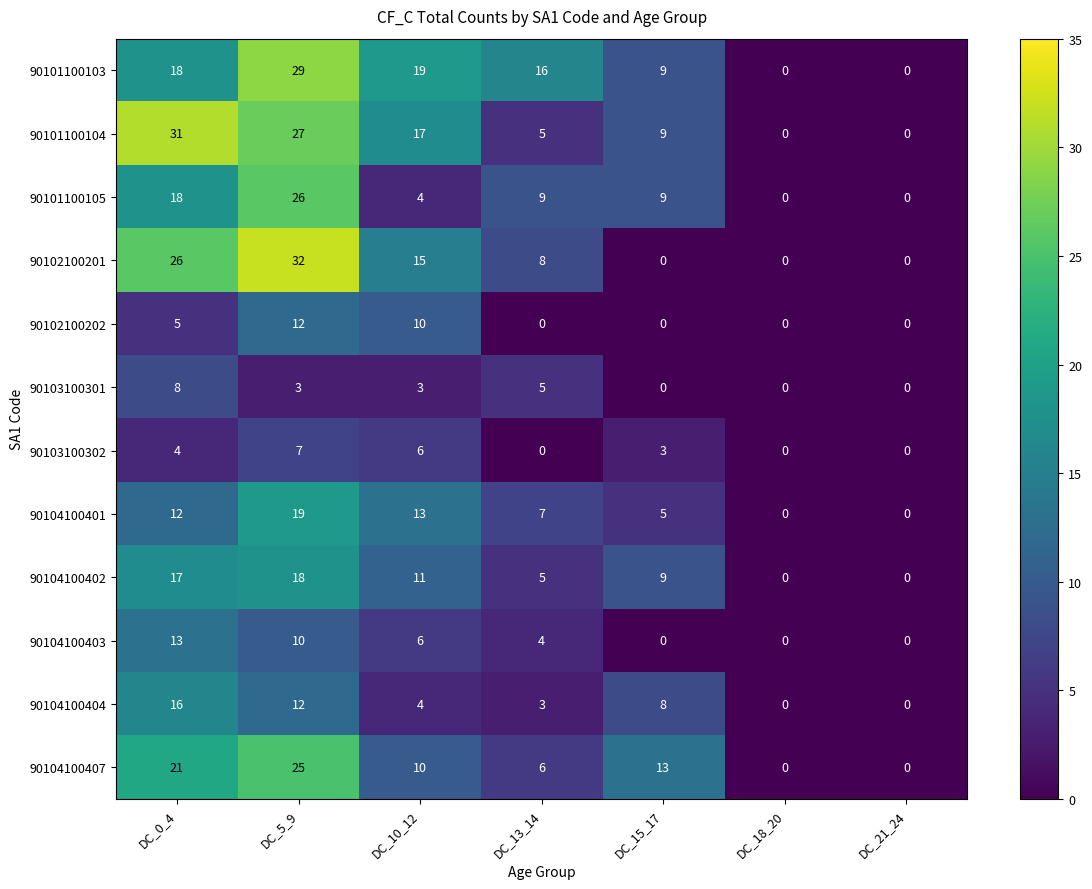

What is the total value across all series at DC_10_12?

118